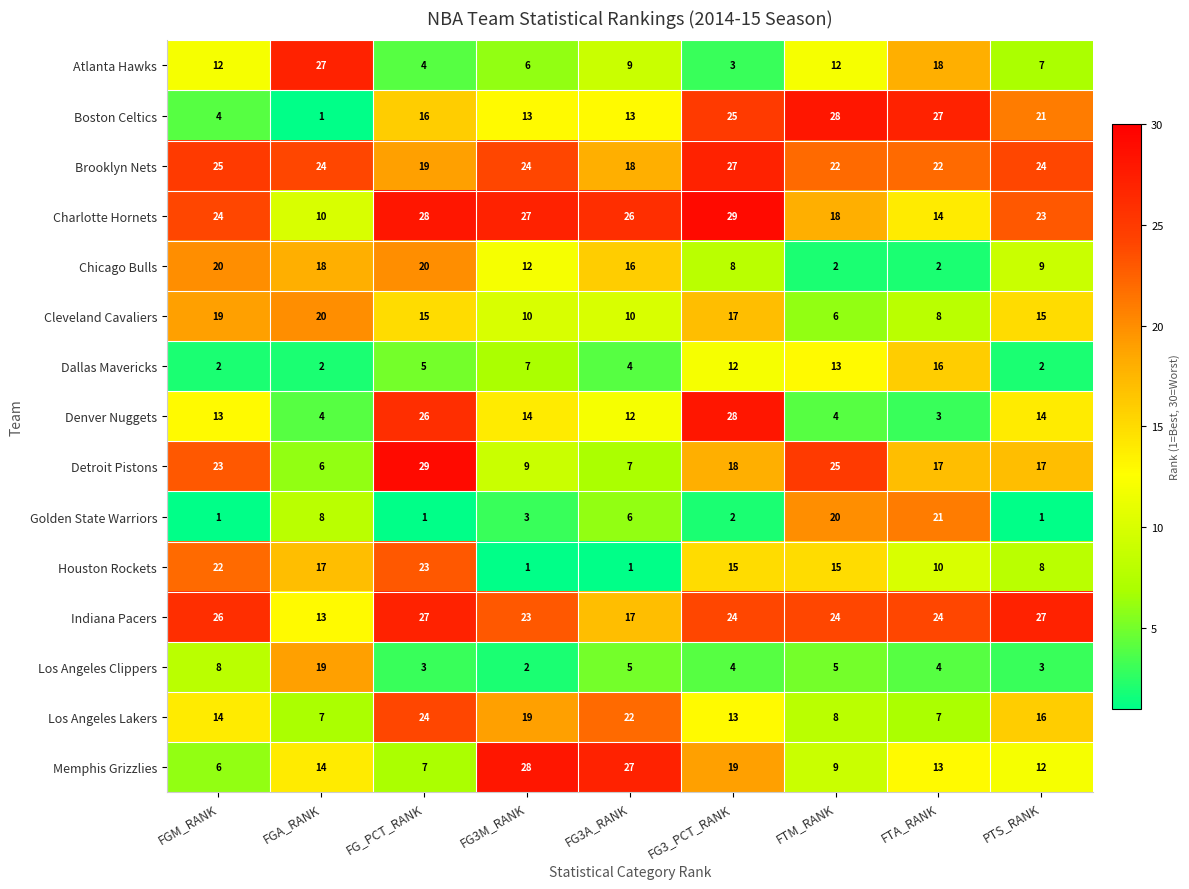

The value of Charlotte Hornets at FG3_PCT_RANK is 11. True or false?

False